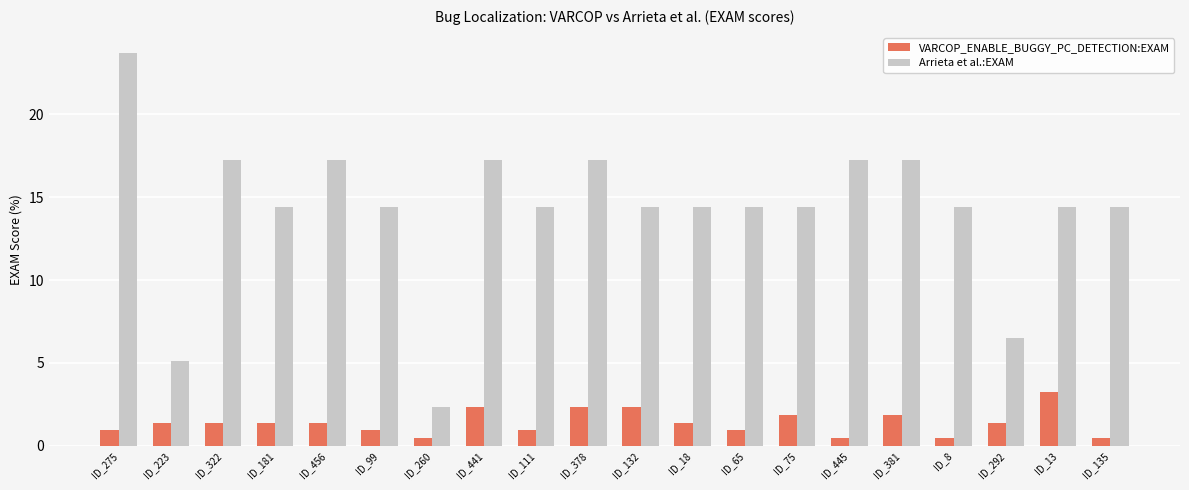

What are all the series names shown in the legend?

VARCOP_ENABLE_BUGGY_PC_DETECTION:EXAM, Arrieta et al.:EXAM